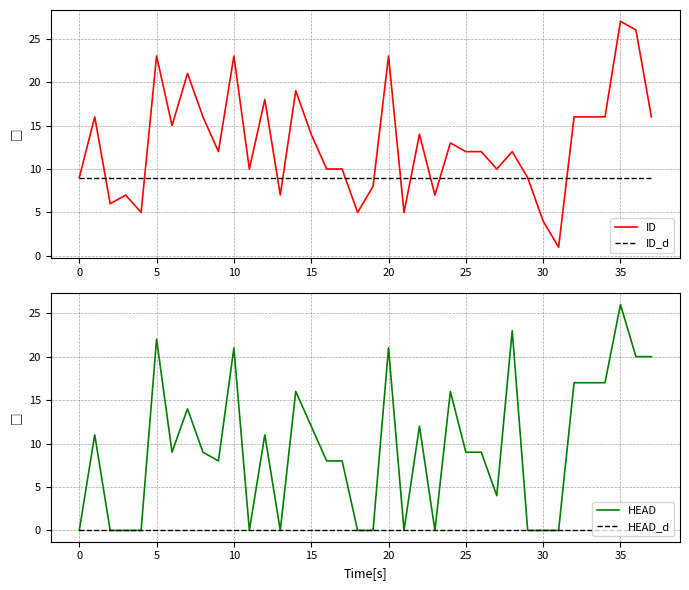

Reading left to right, what are all the values shown in this chart?

ID: 9	16	6	7	5	23	15	21	16	12	23	10	18	7	19	14	10	10	5	8	23	5	14	7	13	12	12	10	12	9	4	1	16	16	16	27	26	16
ID_d: 9	9	9	9	9	9	9	9	9	9	9	9	9	9	9	9	9	9	9	9	9	9	9	9	9	9	9	9	9	9	9	9	9	9	9	9	9	9
HEAD: 0	11	0	0	0	22	9	14	9	8	21	0	11	0	16	12	8	8	0	0	21	0	12	0	16	9	9	4	23	0	0	0	17	17	17	26	20	20
HEAD_d: 0	0	0	0	0	0	0	0	0	0	0	0	0	0	0	0	0	0	0	0	0	0	0	0	0	0	0	0	0	0	0	0	0	0	0	0	0	0